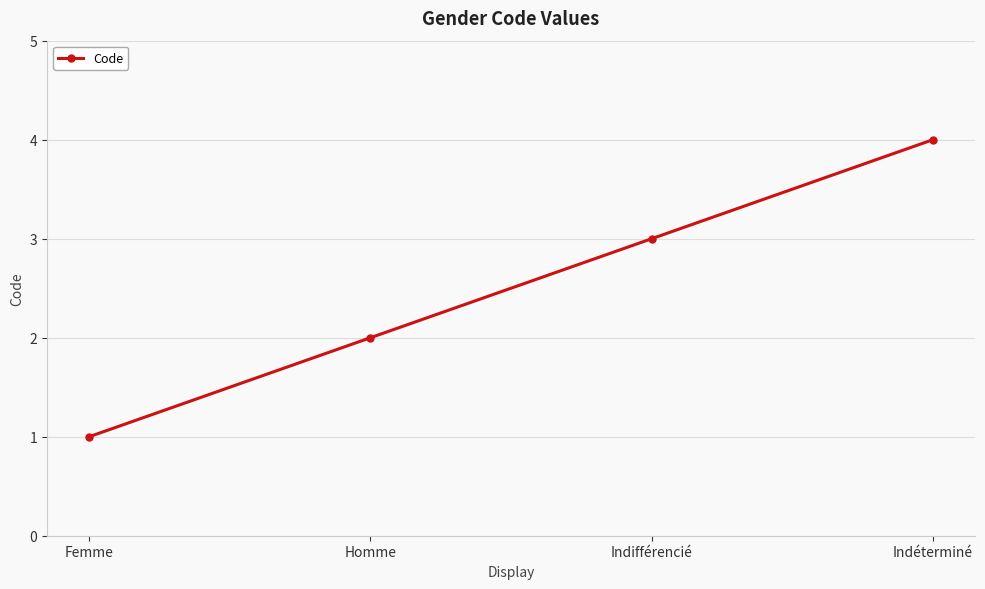

Rank the categories by value from lowest to highest.

Femme, Homme, Indifférencié, Indéterminé